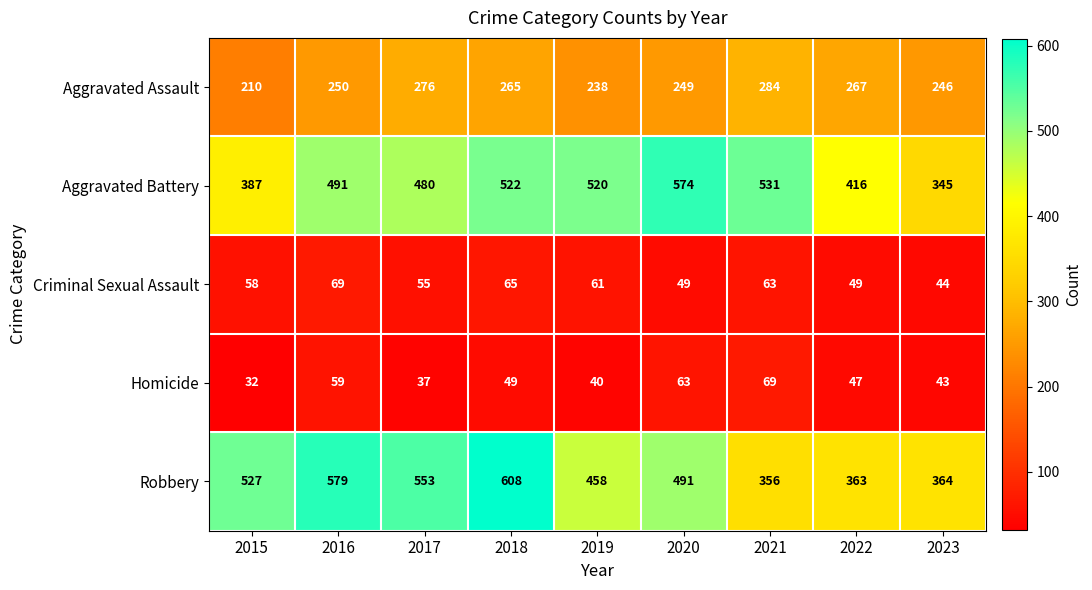

Where does the Robbery series first go above 491?

2015